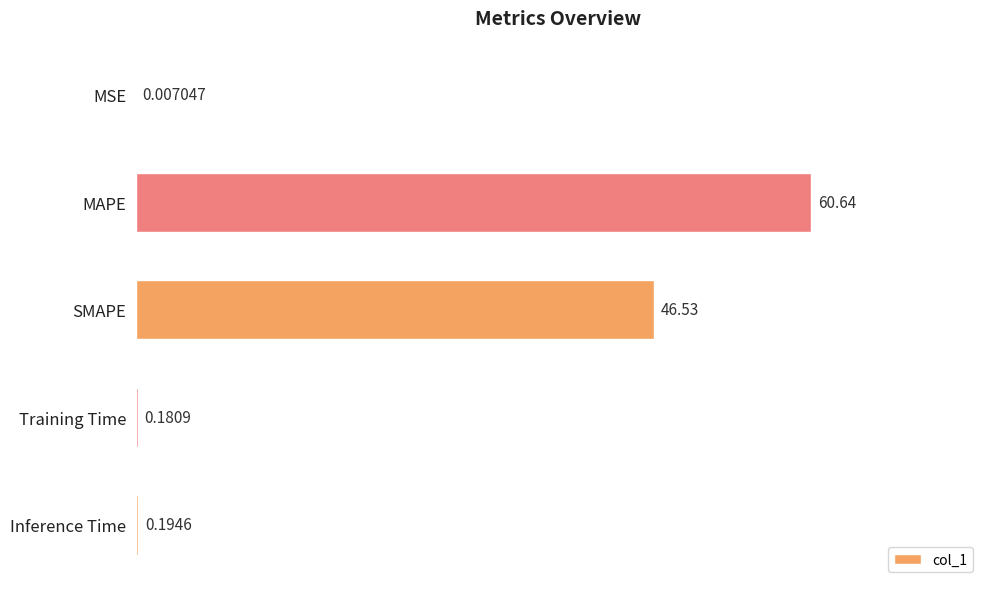

Which label corresponds to the largest value in the chart?

MAPE